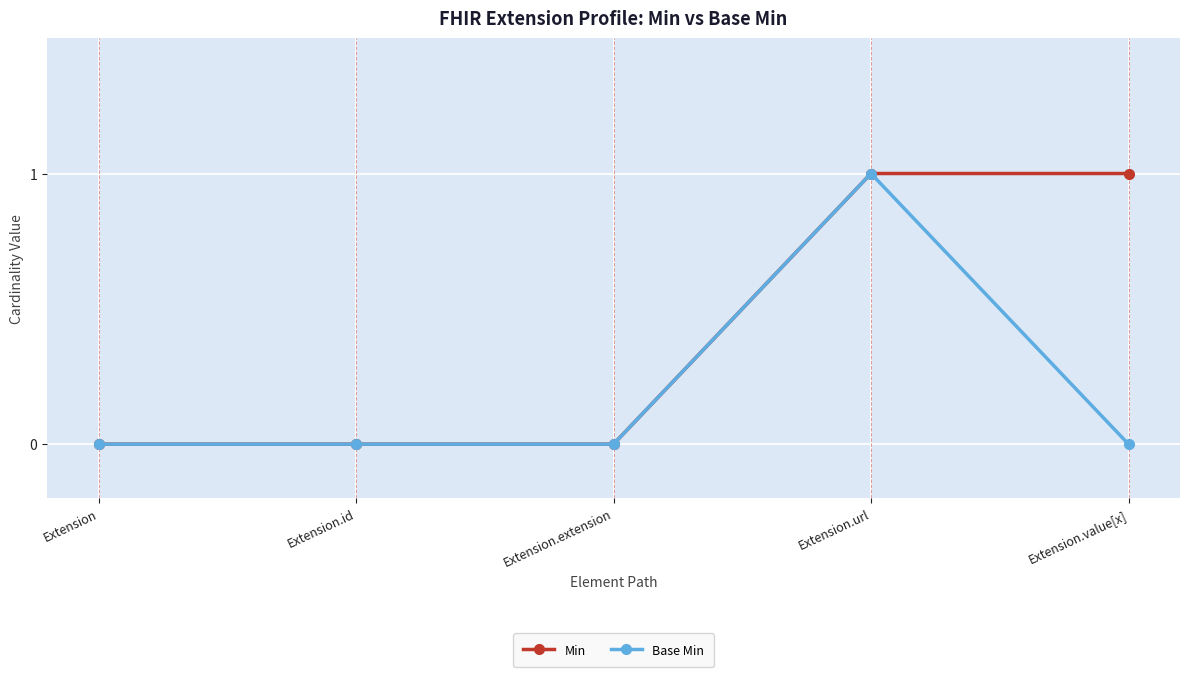

What is the label of the 3rd point from the left?

Extension.extension